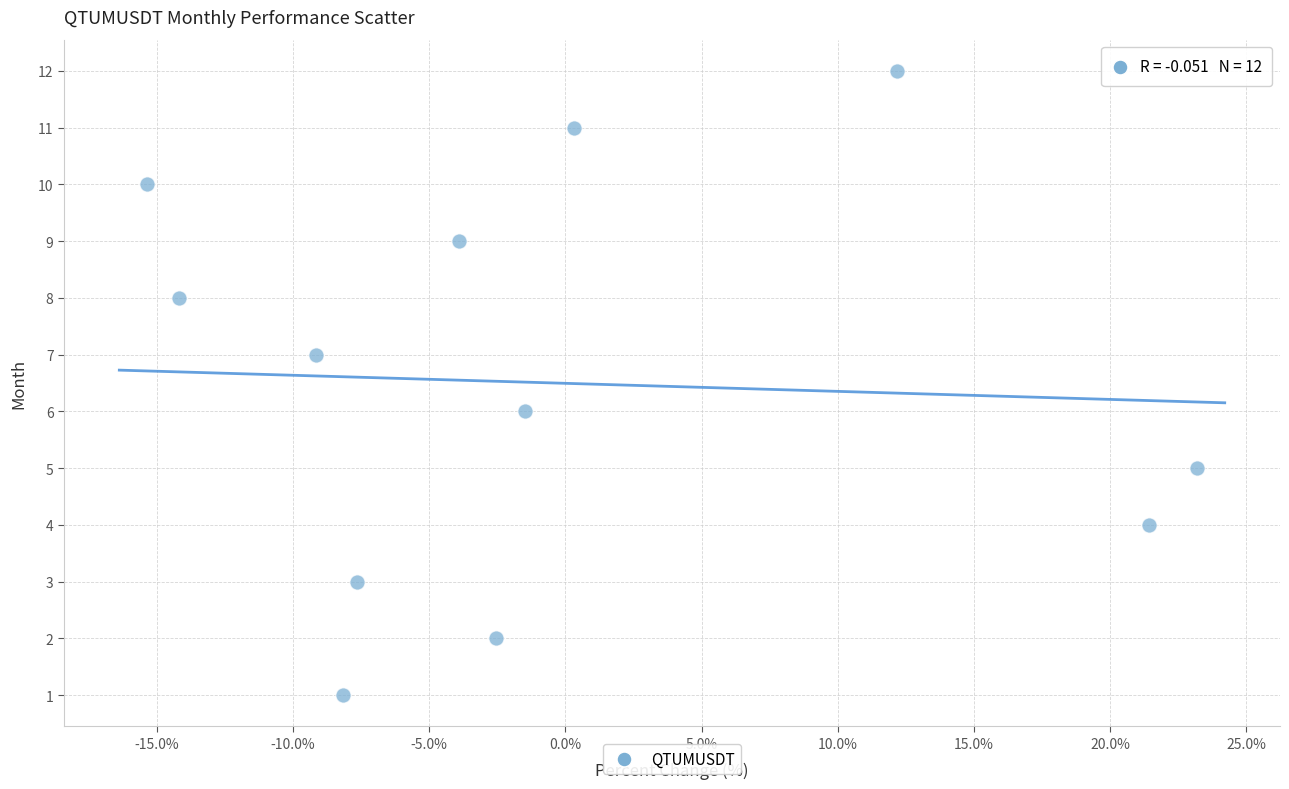

What is the range of Y values (max minus min)?

11